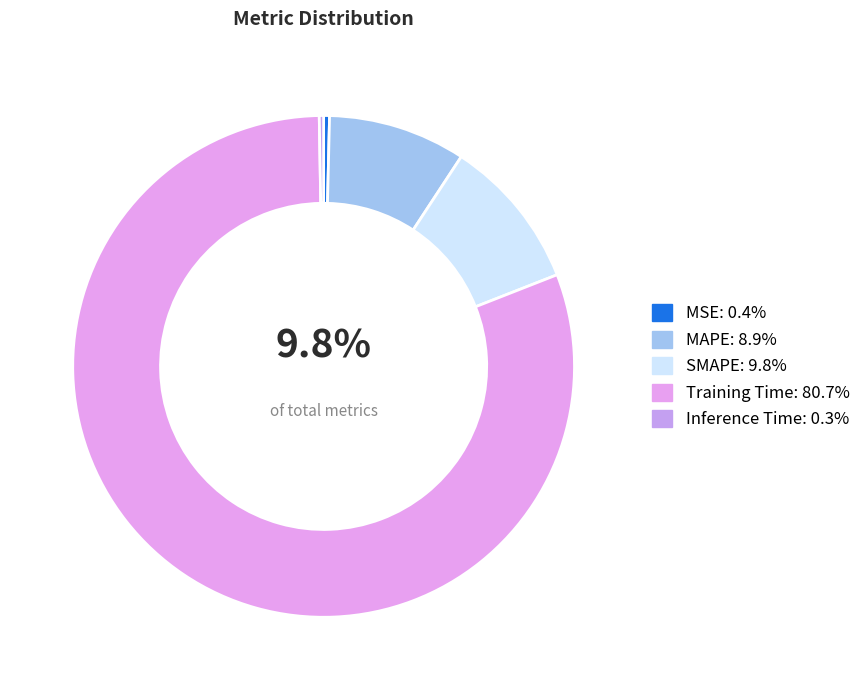

To the nearest percent, what portion does MAPE represent?

9%